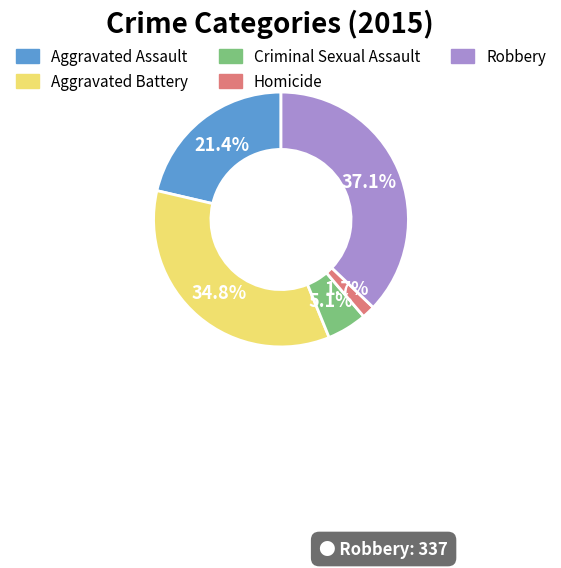

To the nearest percent, what is the difference between the Homicide and Criminal Sexual Assault slice percentages?

3%